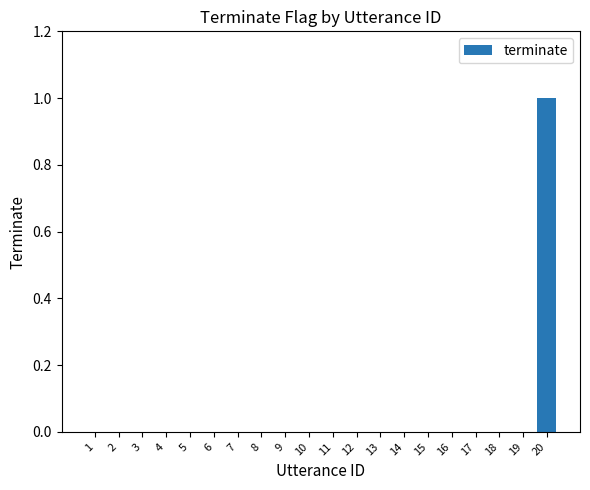

The value at 9 is 0. True or false?

True